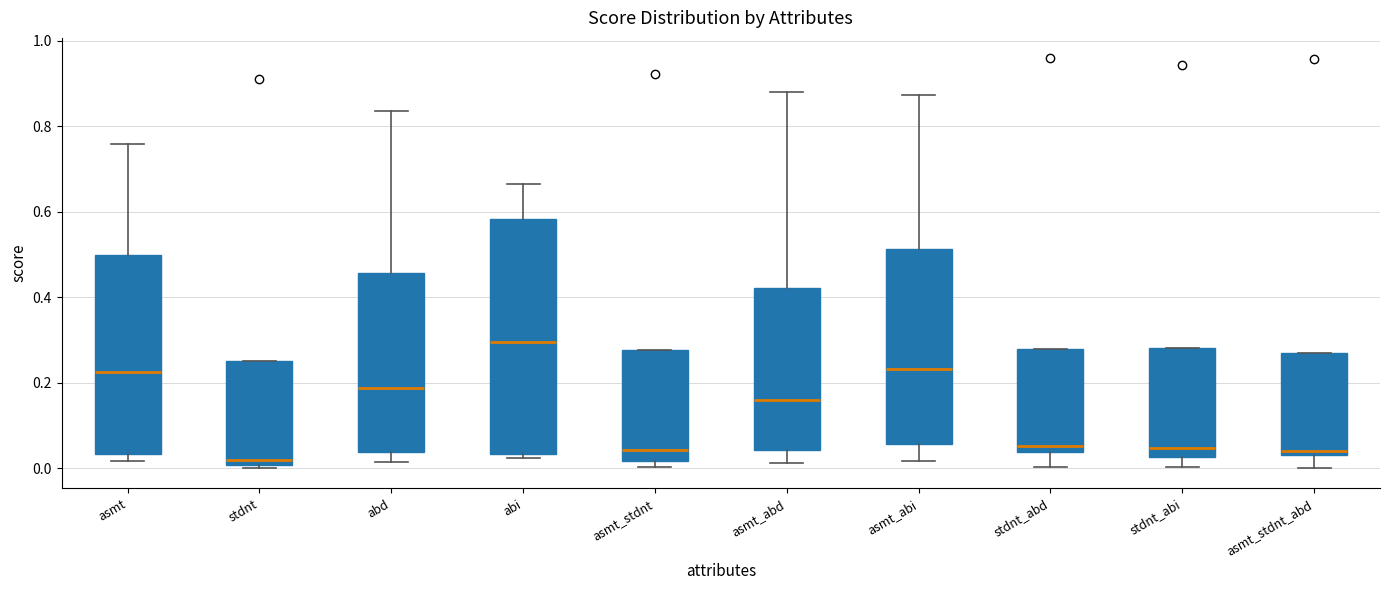

Which box has the highest median line?

abi